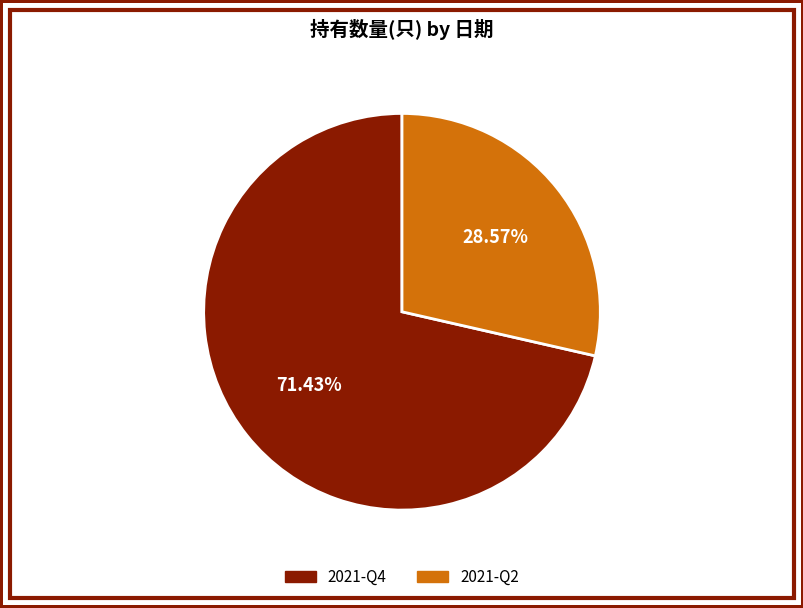

How many segments does this pie chart have?

2